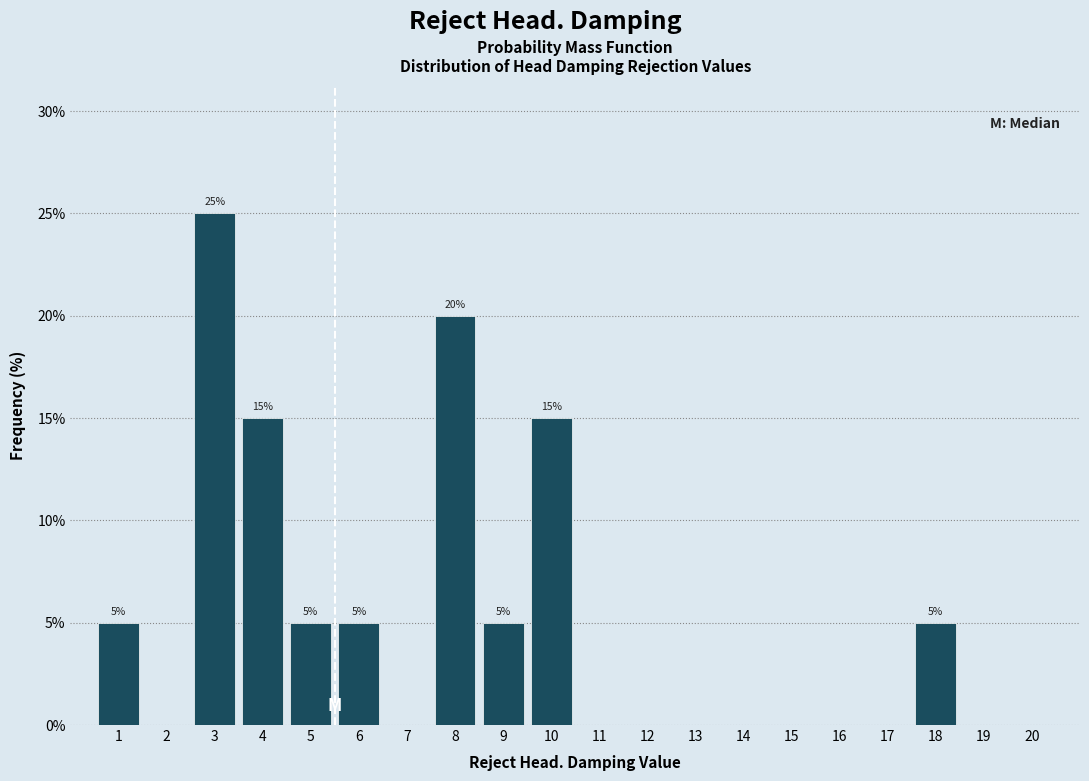

Over which range of the x-axis is the bar tallest?

2.5 to 3.5